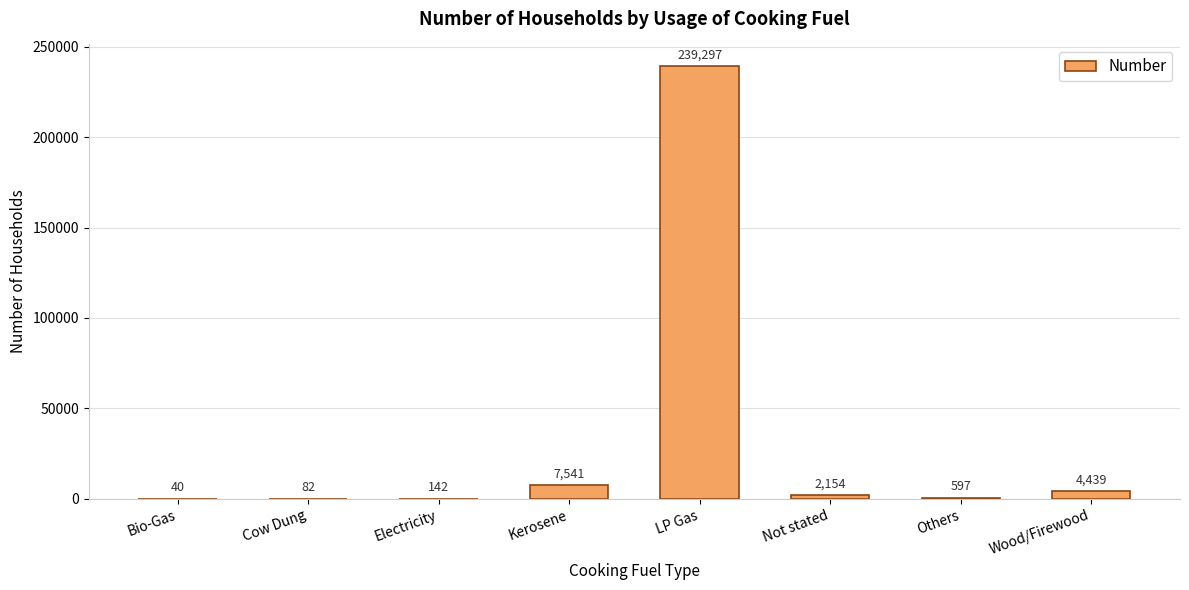

What is the difference between the values at Others and Not stated?

1557